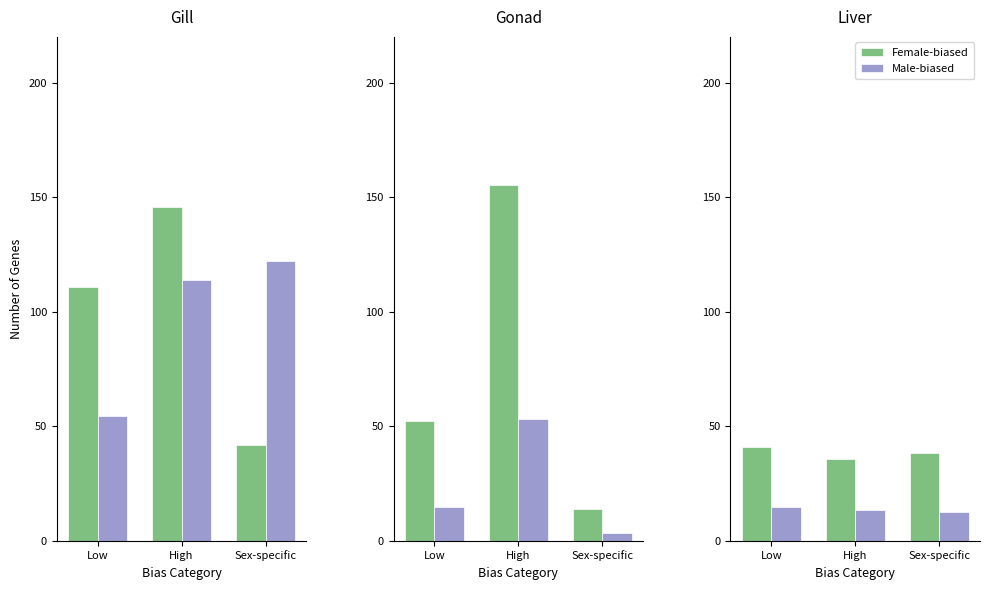

What is the sum of the Female-biased values at Low and High?

76.6